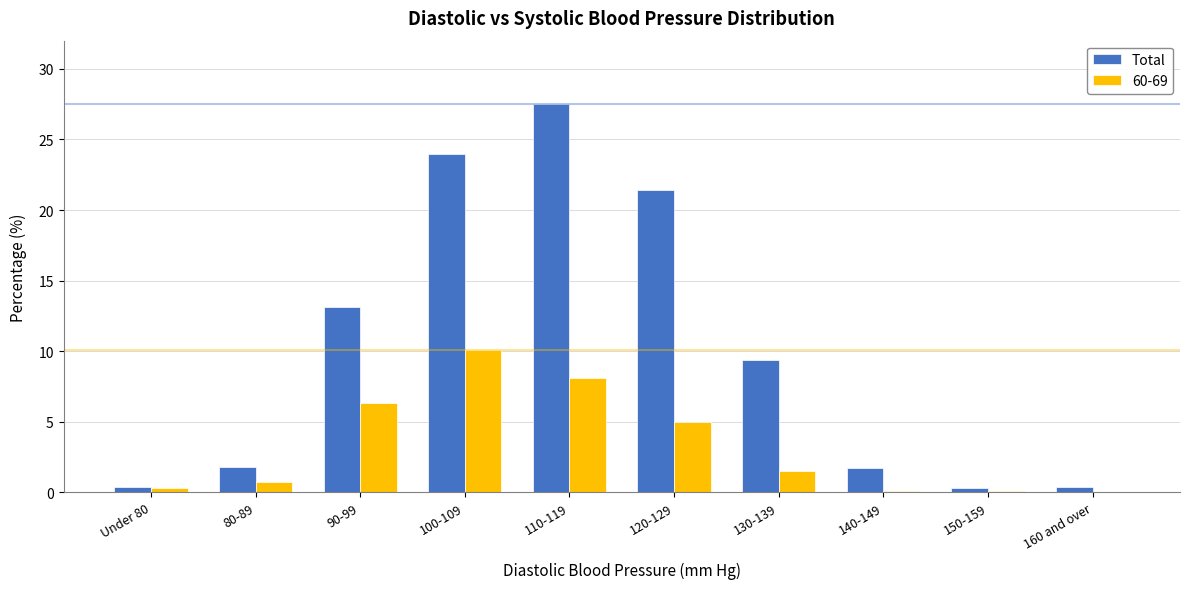

What is the sum of all 60-69 values?

32.2